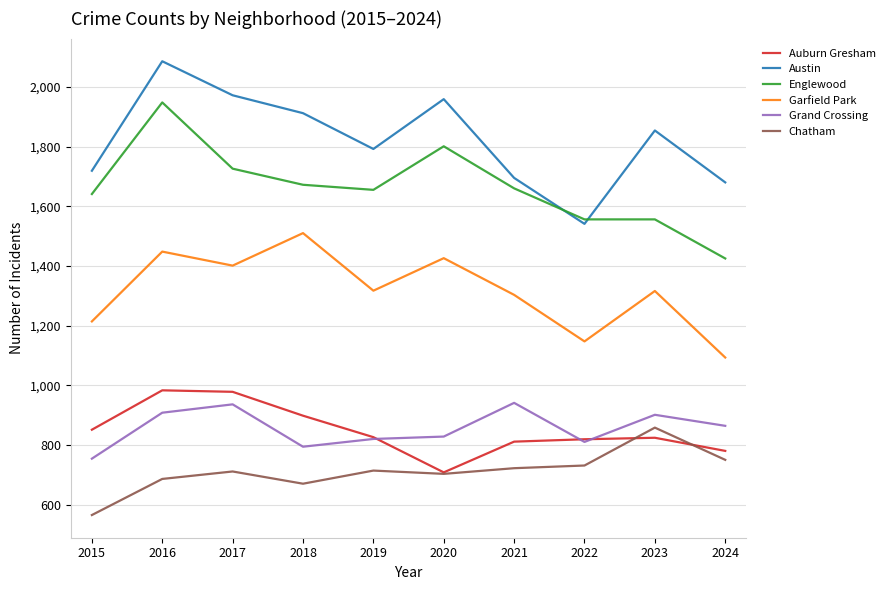

Which series changed the most between 2020 and 2023?

Englewood